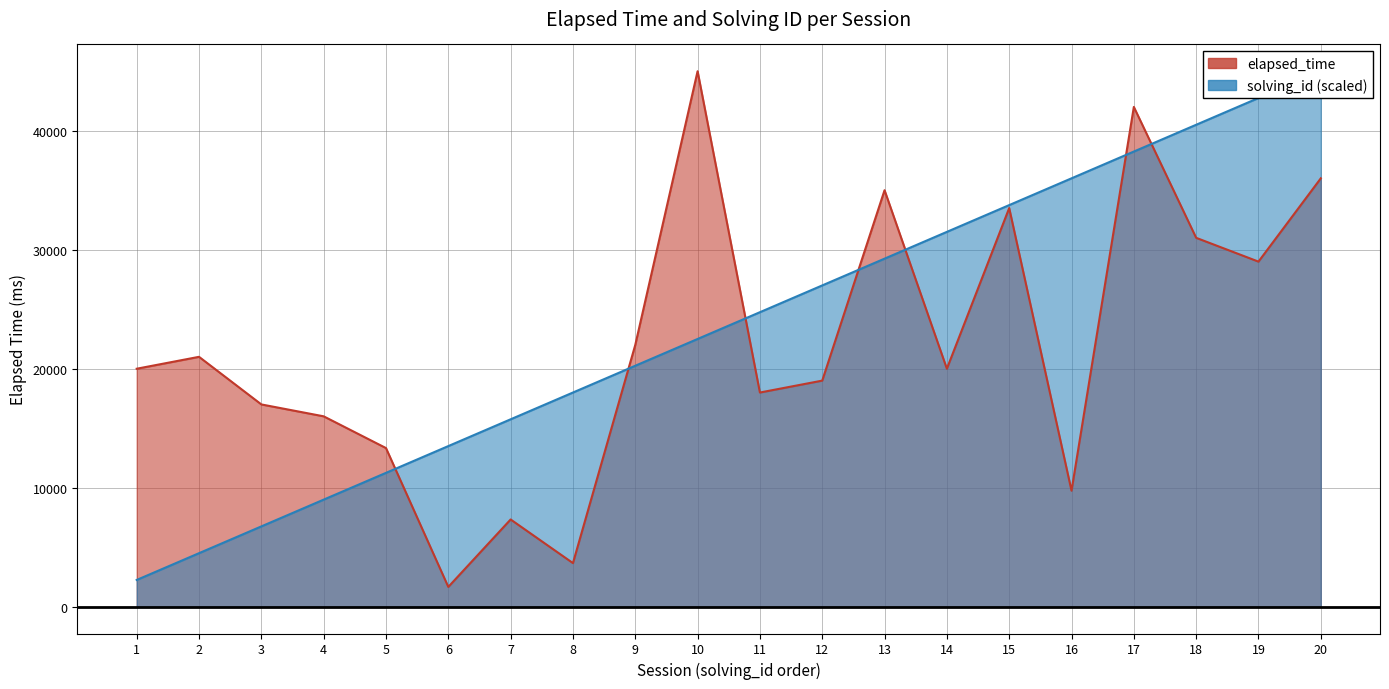

Where is elapsed_time nearest to the value 23333?

9